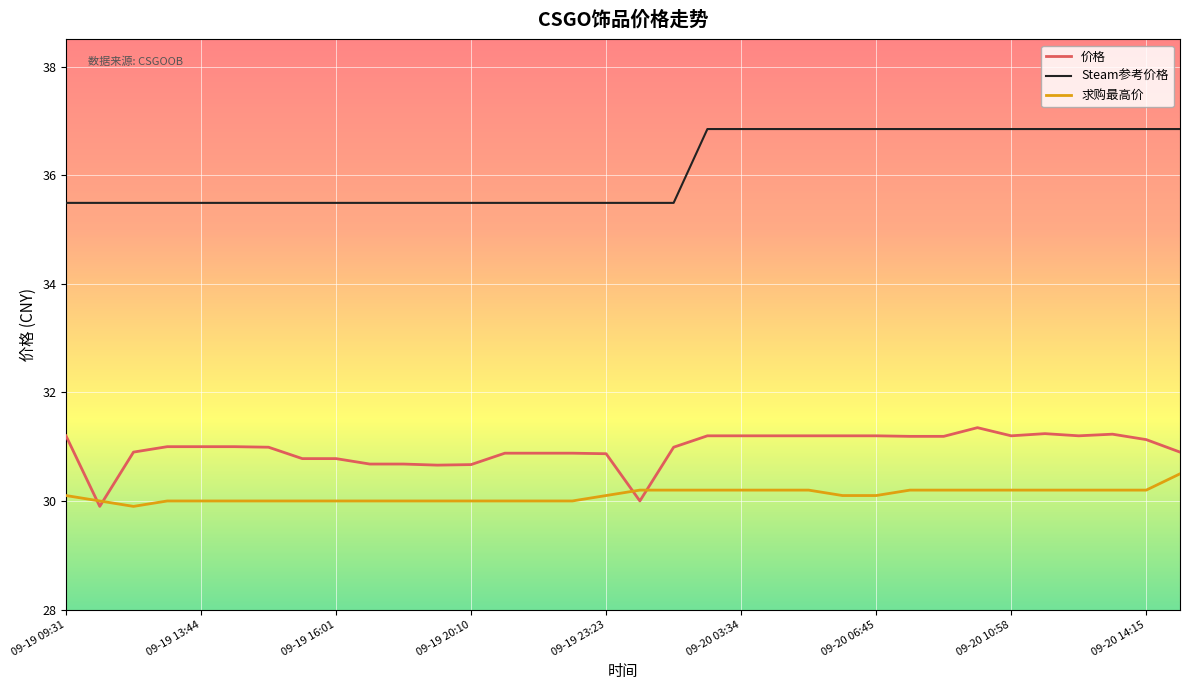

What is the highest value of the 价格 series?

31.4